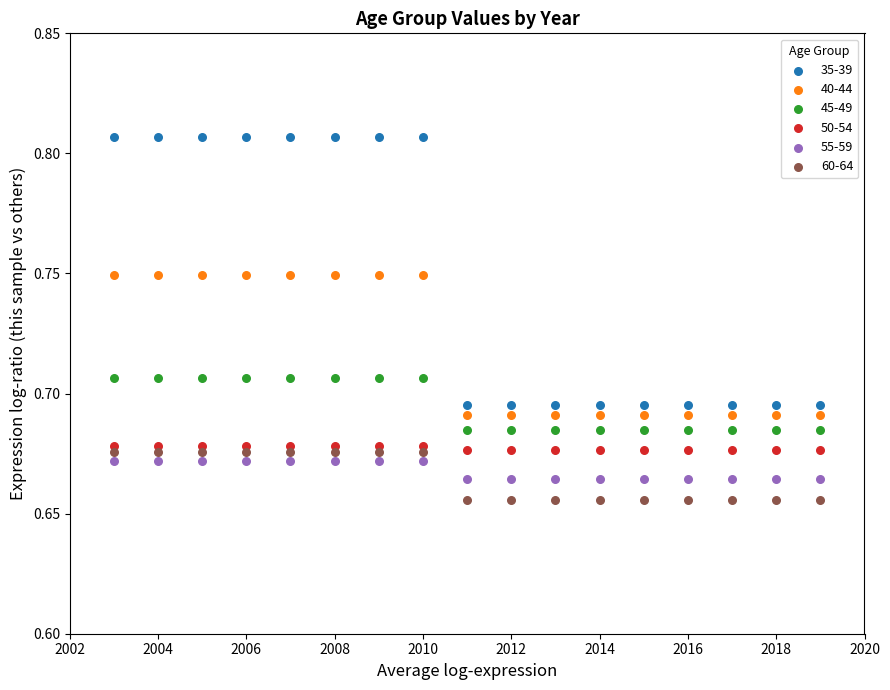

Across all data points, what is the range of X values (max minus min)?

16.0